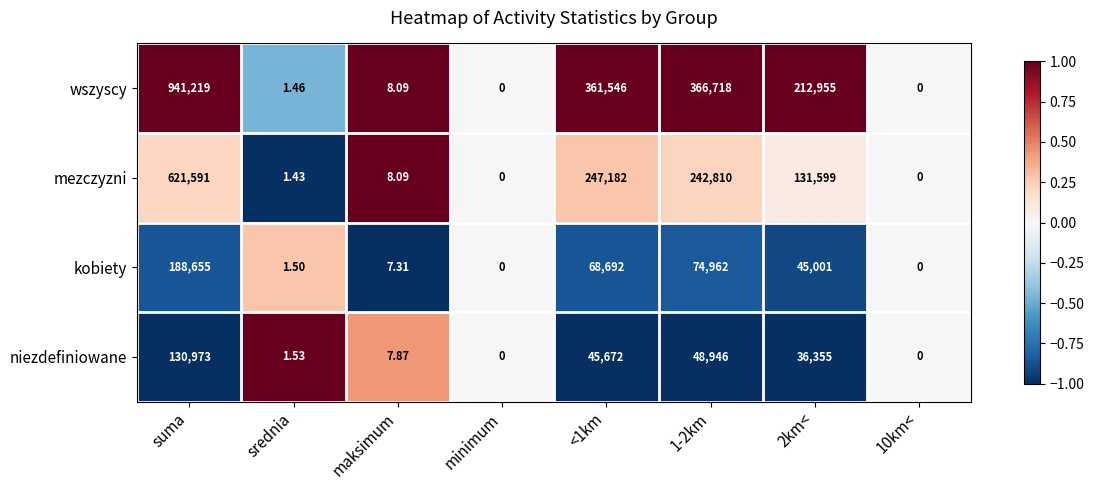

Is the value of mezczyzni at suma greater than the value of kobiety at 2km<?

Yes